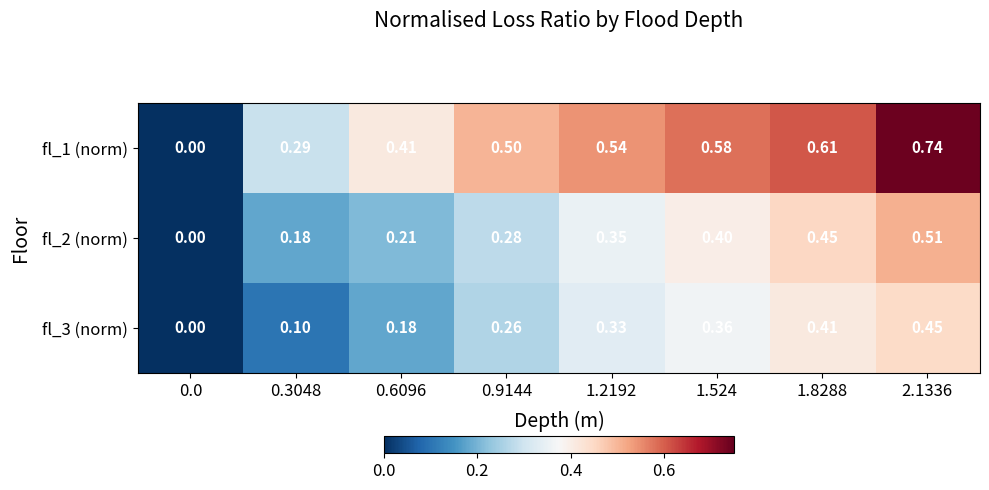

At which category does the chart reach its peak across all series?

2.1336